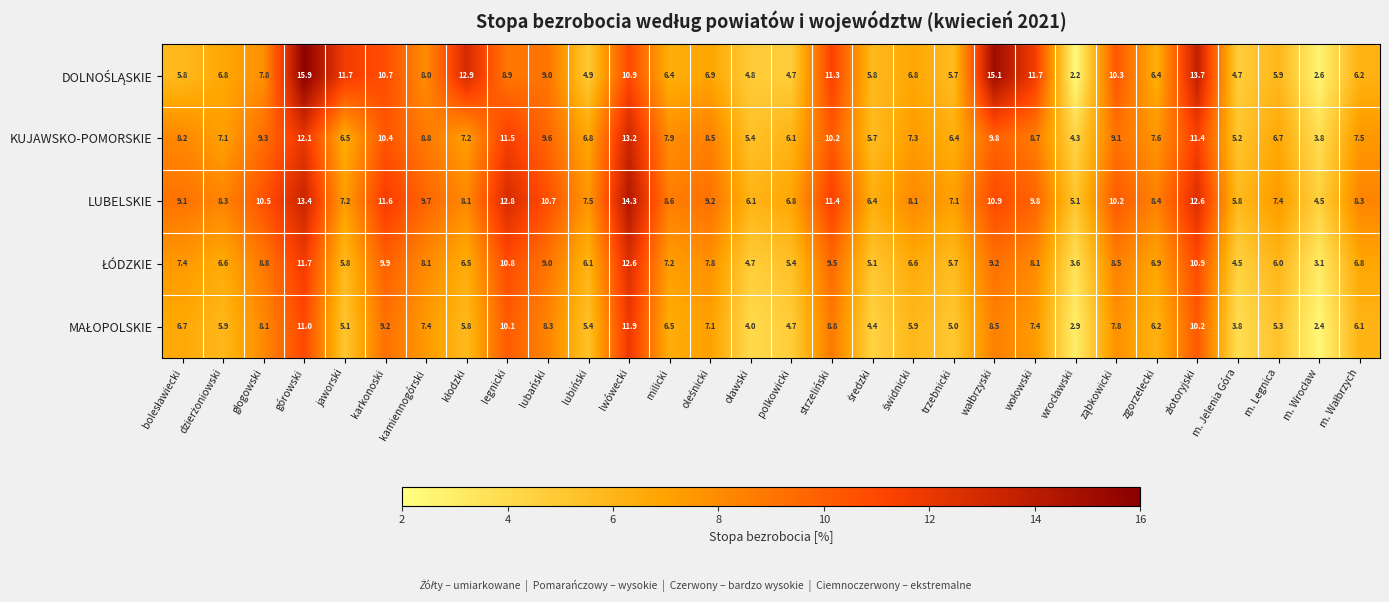

Between kamiennogórski and legnicki, which series saw the biggest shift?

LUBELSKIE